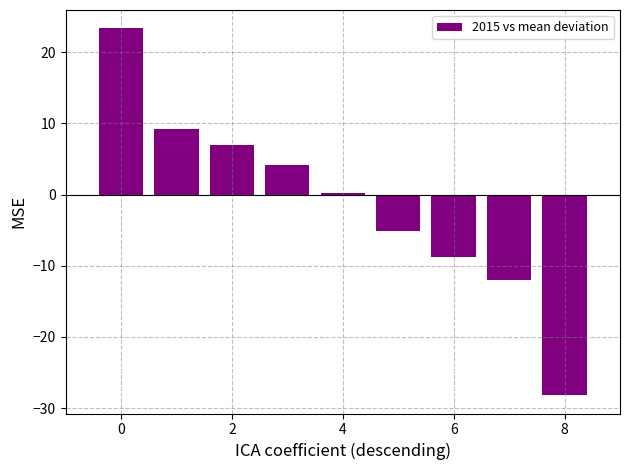

What is the sum of all values?

-10.3